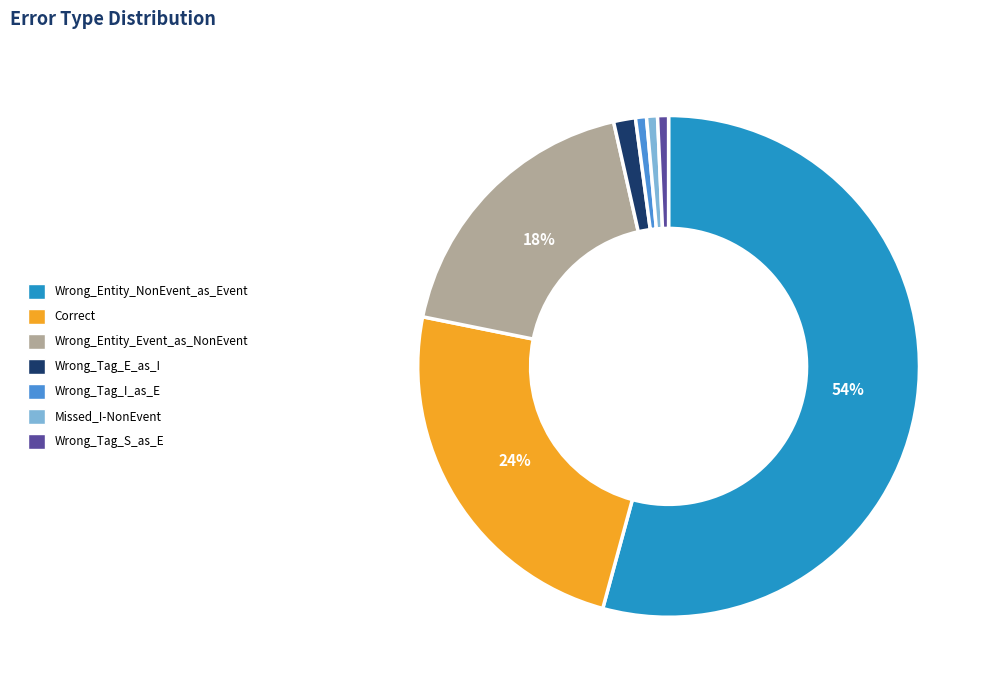

What is the majority slice?

Wrong_Entity_NonEvent_as_Event